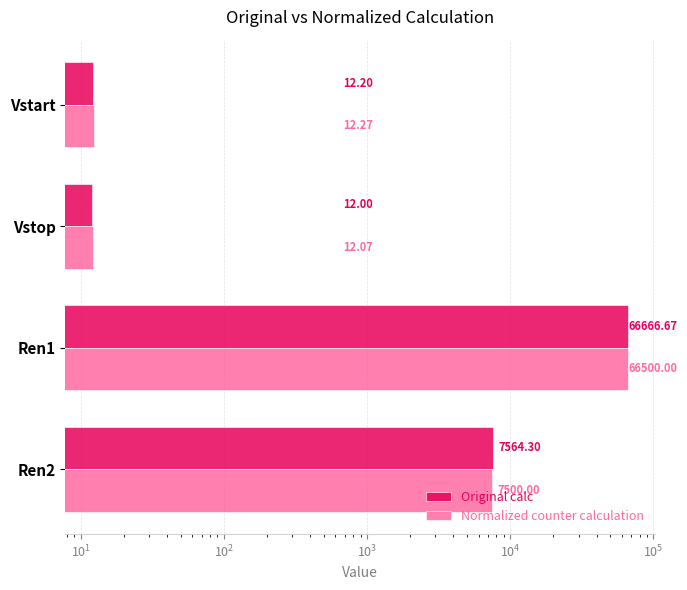

Rank the series by their average value, from lowest to highest.

Normalized counter calculation, Original calc